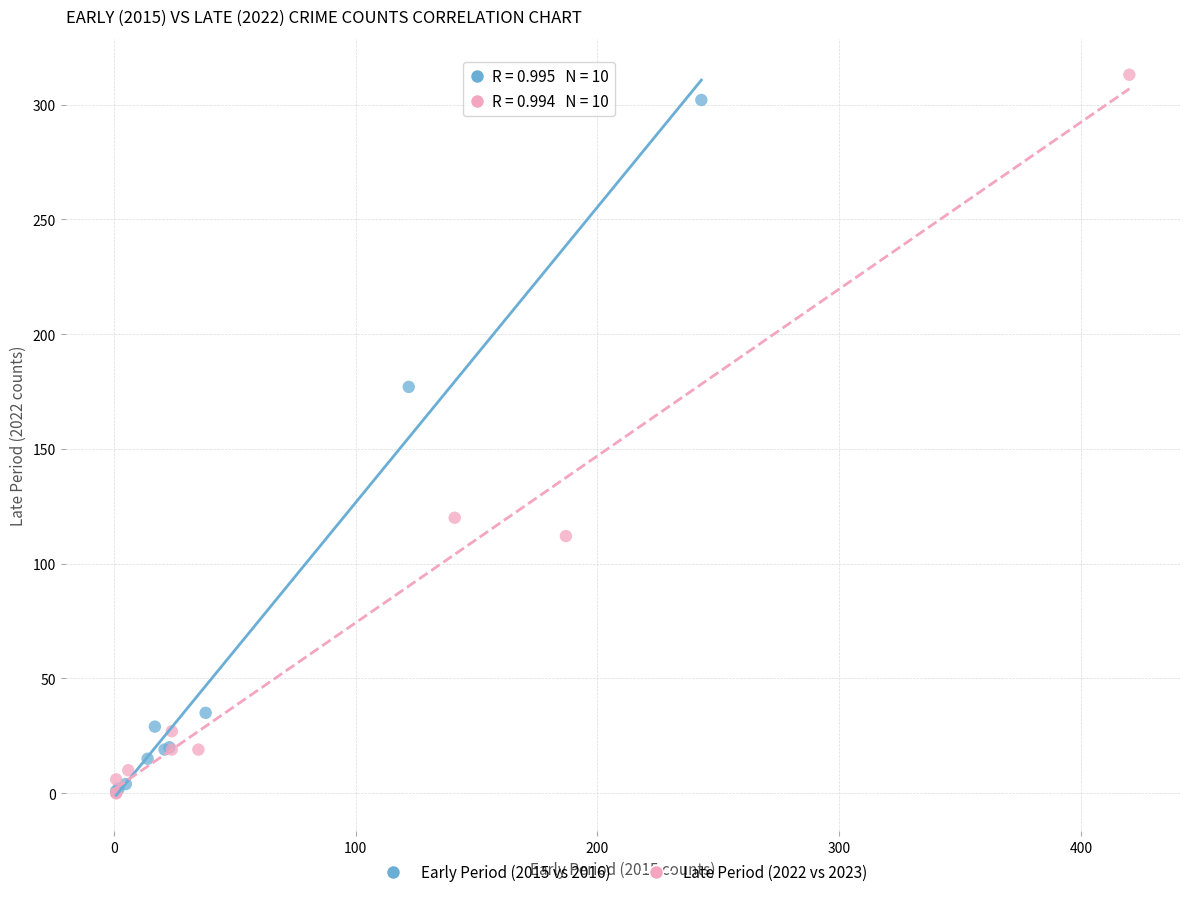

Which series has the largest Y range (max minus min)?

Late Period (2022 vs 2023)